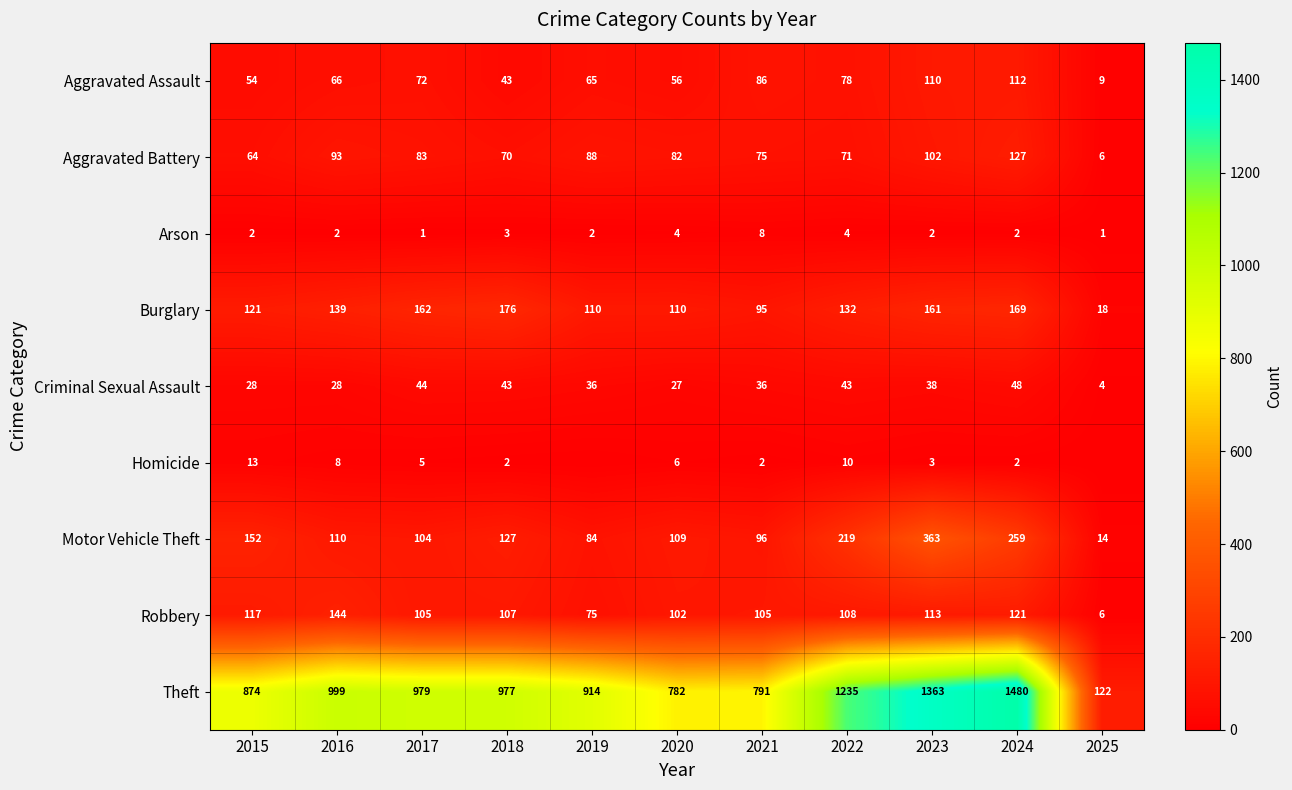

What is the average value of the Motor Vehicle Theft series?

149